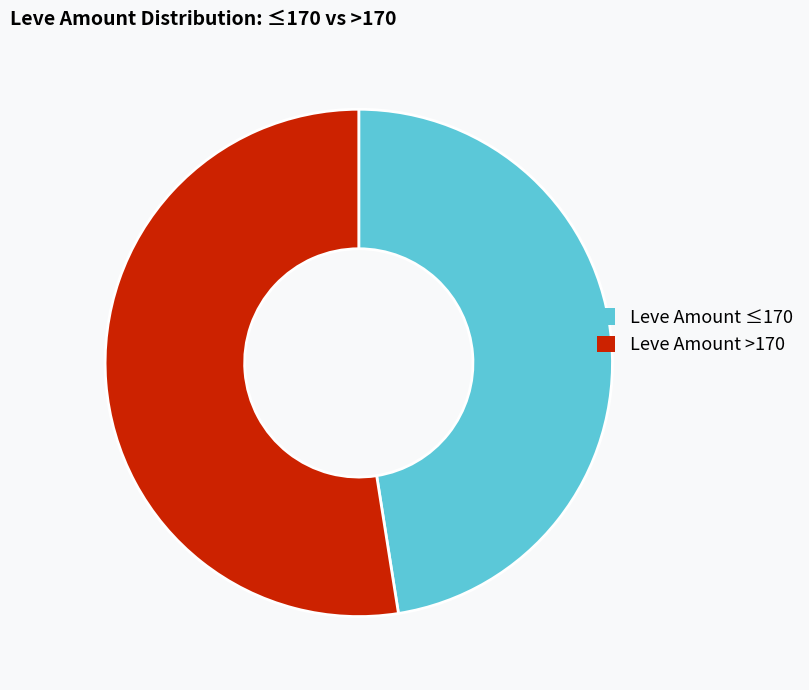

How many slices are in this pie chart?

2